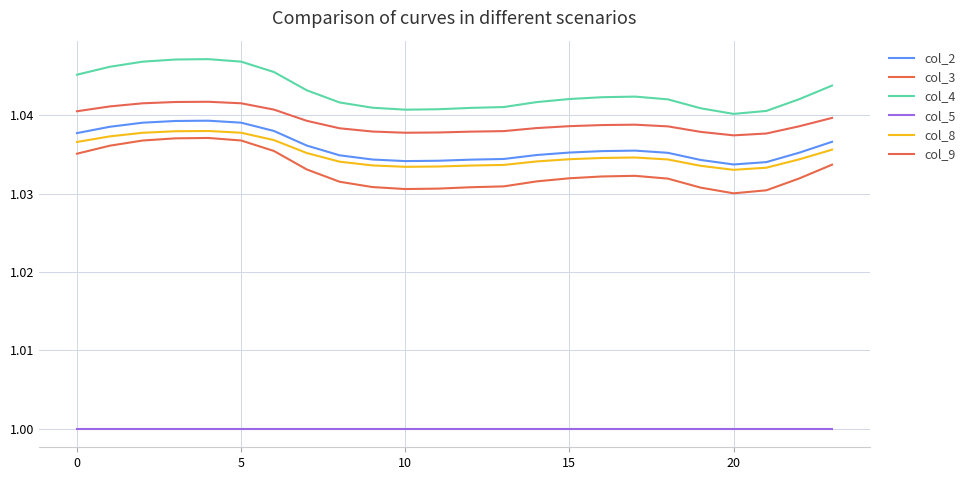

Does the chart have visible grid lines?

Yes